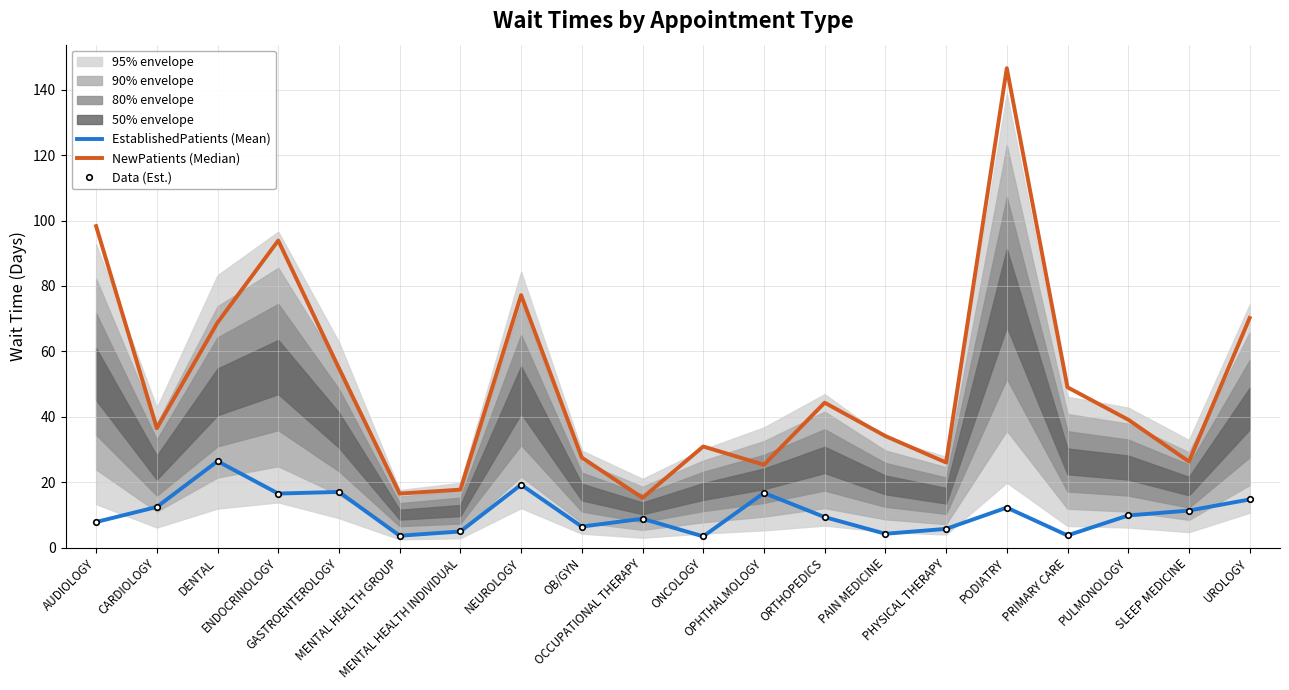

The value of Data (Est.) at DENTAL is 17.9. True or false?

False